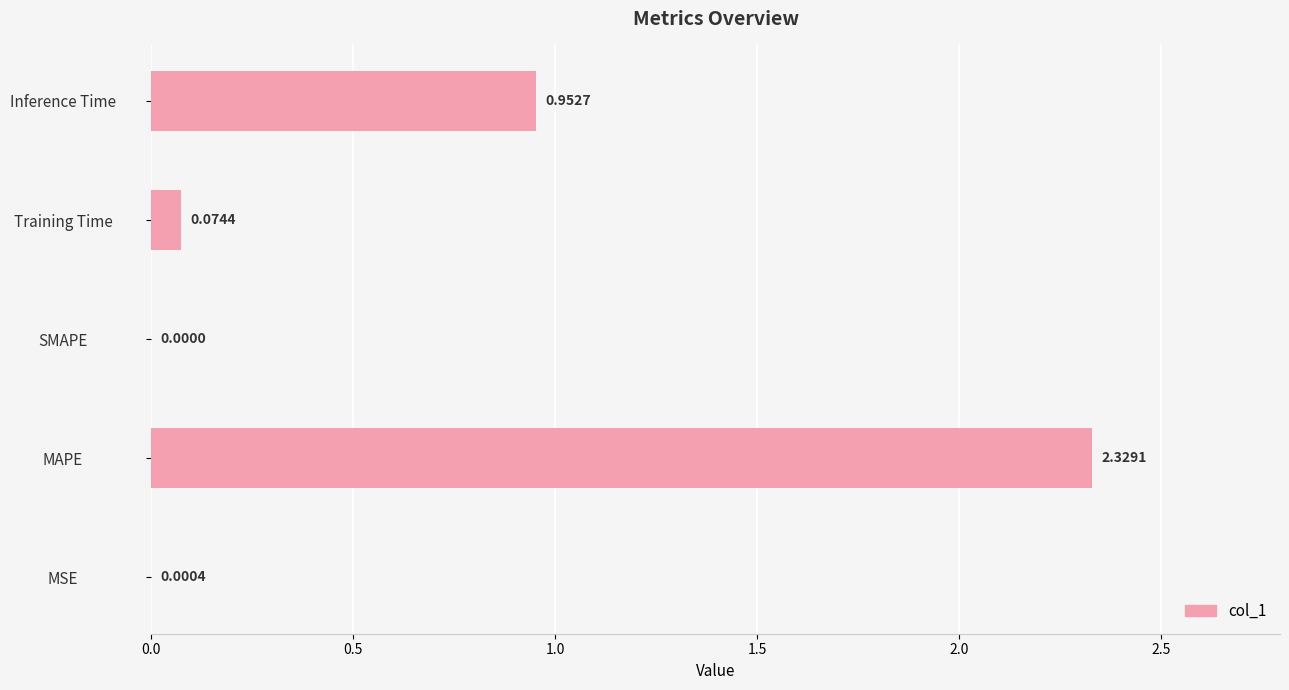

True or false: the data shows 0.0 at MSE.

False